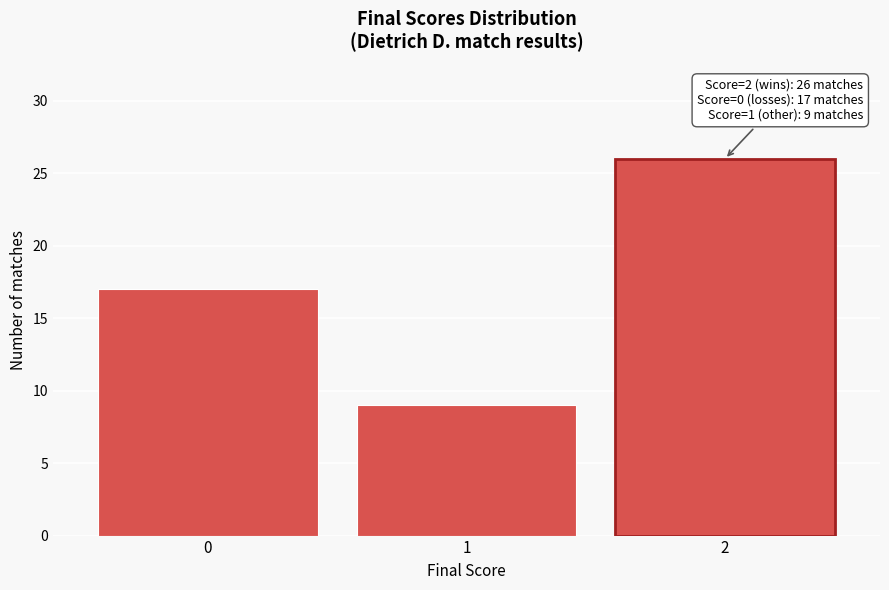

Reading left to right, extract all data points from this chart.

17	9	26